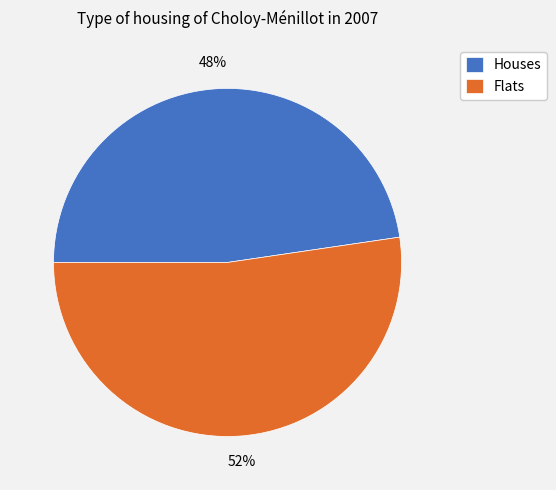

What is the largest slice in the pie chart?

Flats